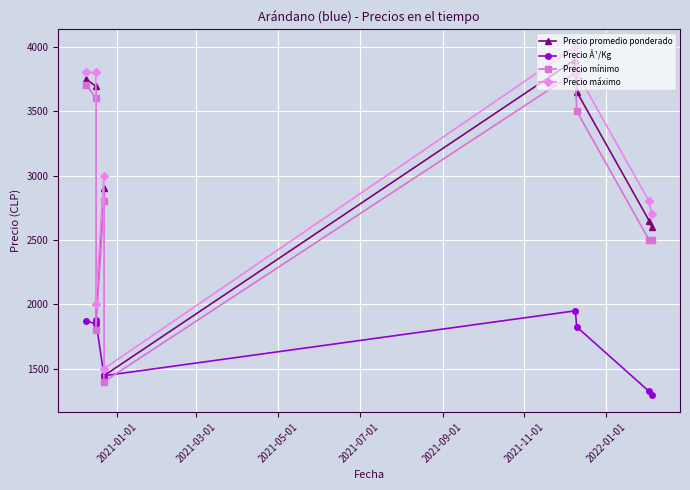

What is the sum of all Precio mínimo values?

25600